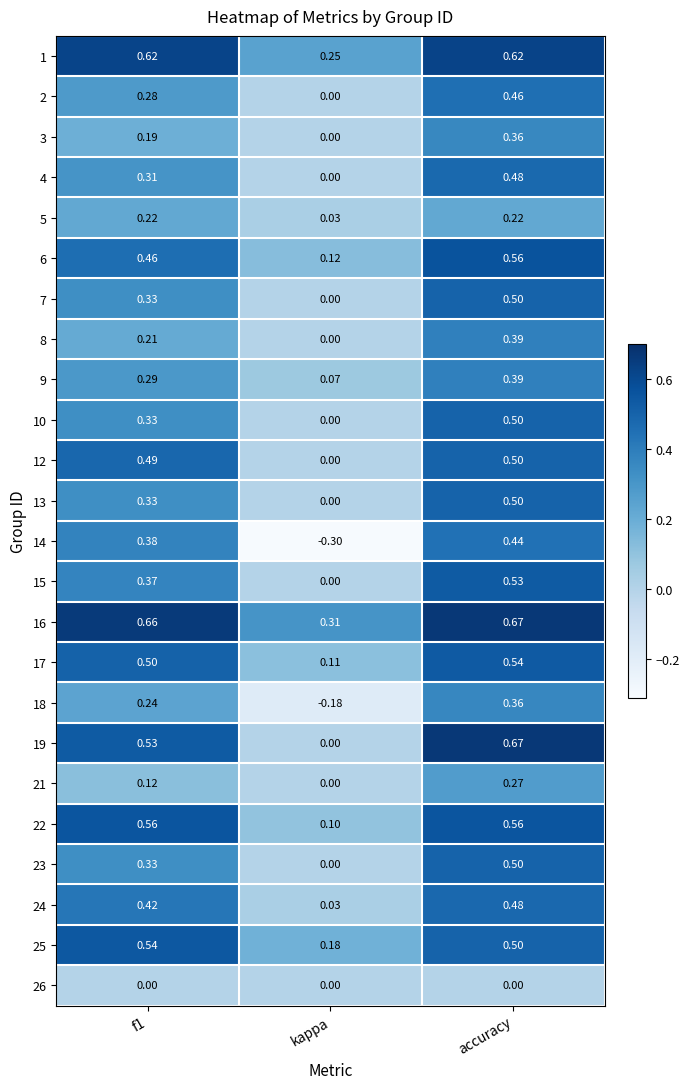

At which category is the sum across all series the highest?

accuracy